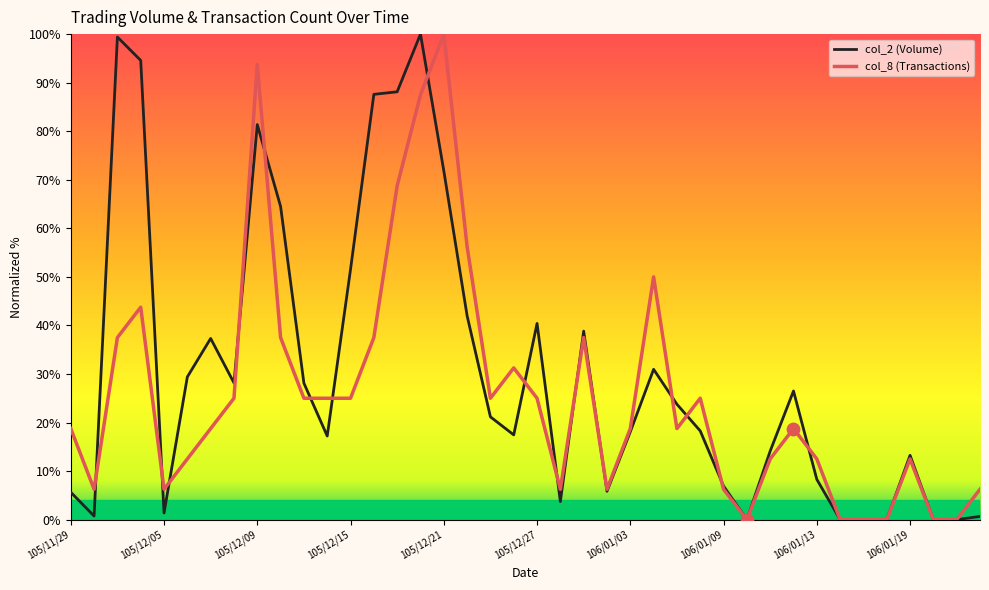

Which series has the largest total across all categories?

col_2 (Volume)